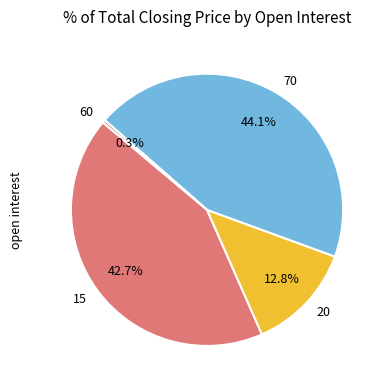

What is the ratio of the value at 70 to the value at 15?

1.0